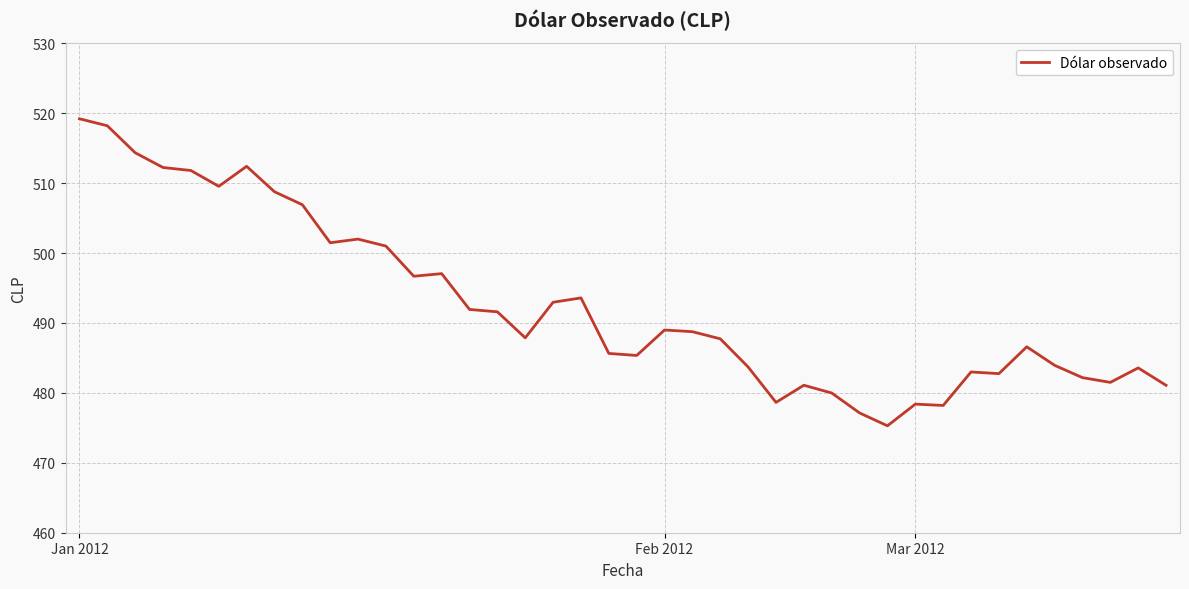

What is the maximum value shown in the chart?

519.2